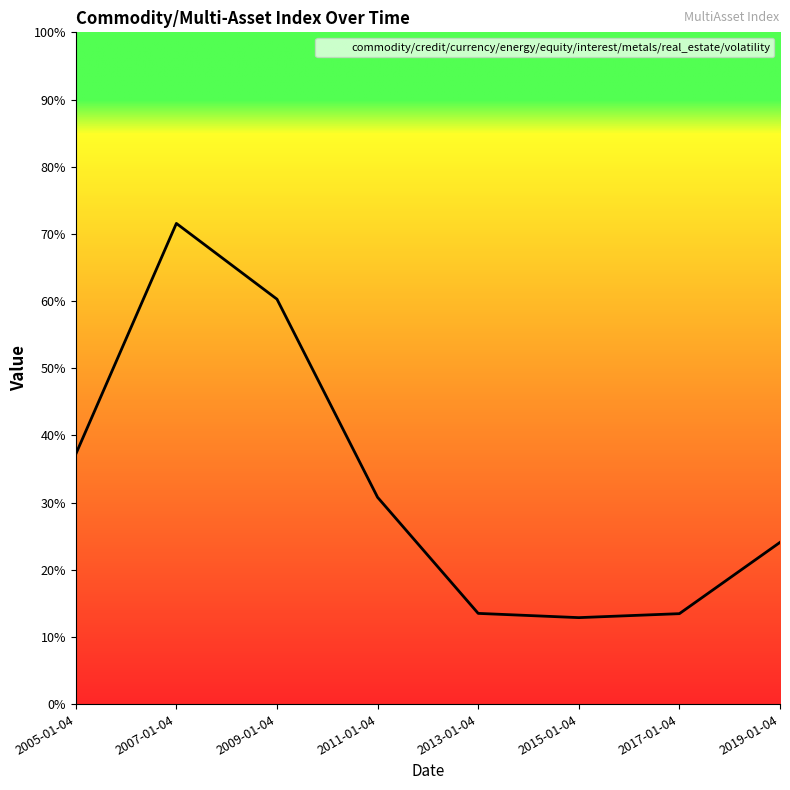

What is the sum of all values?

2.6